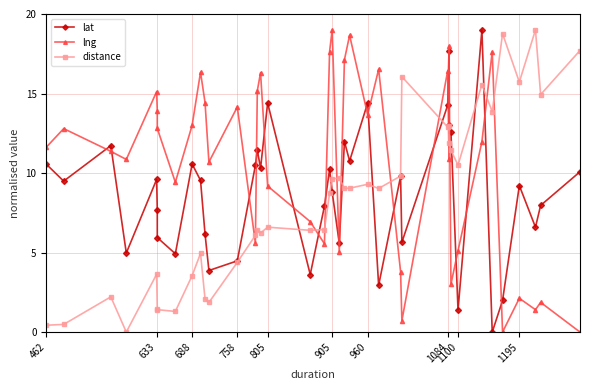

True or false: lat and lng intersect in this chart.

True